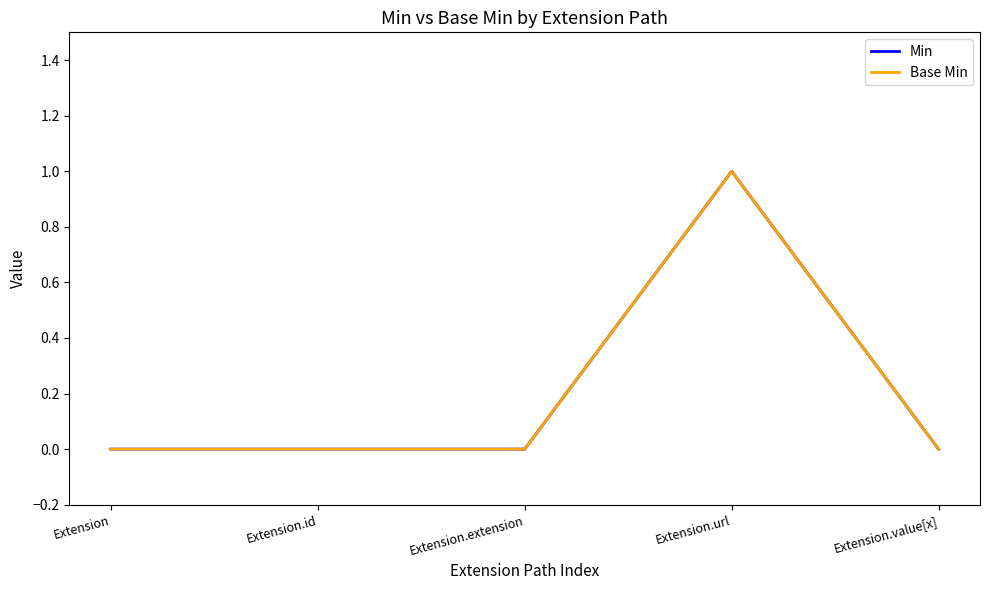

Is this an area chart (filled region under the line)?

No